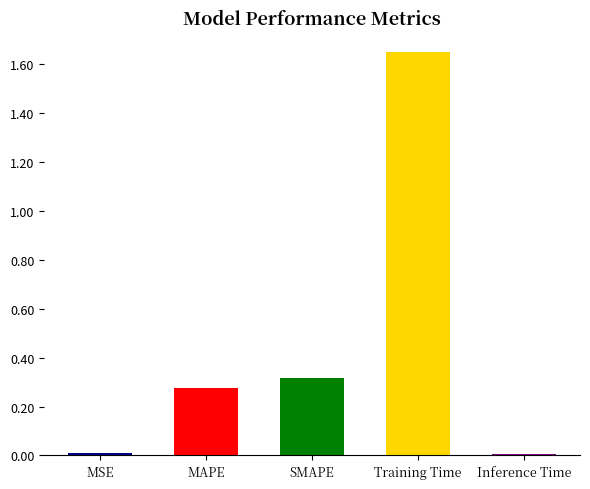

Which category has the highest value across all series?

Training Time